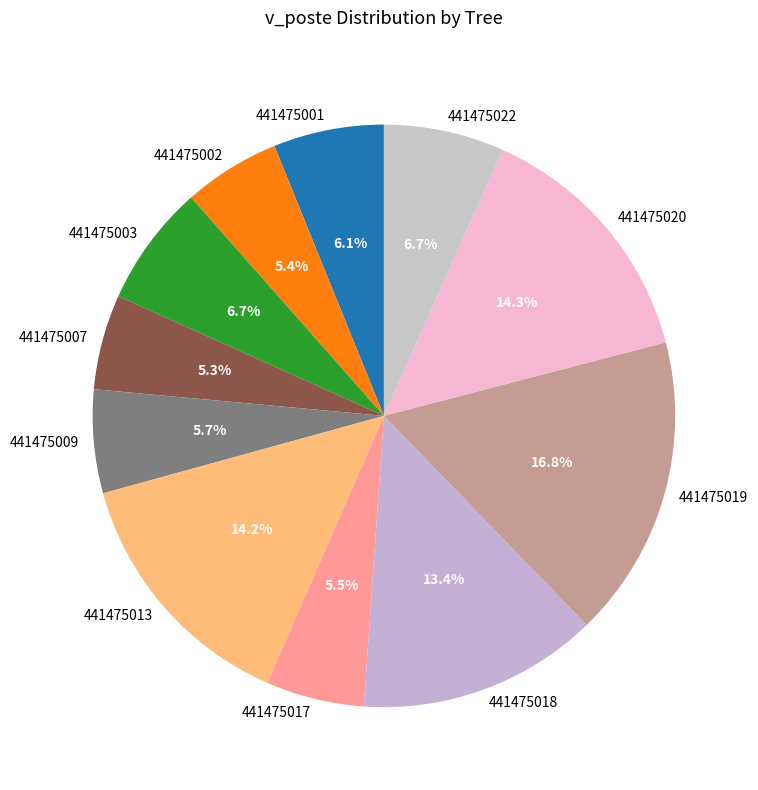

To the nearest percent, what portion does 441475007 represent?

5%